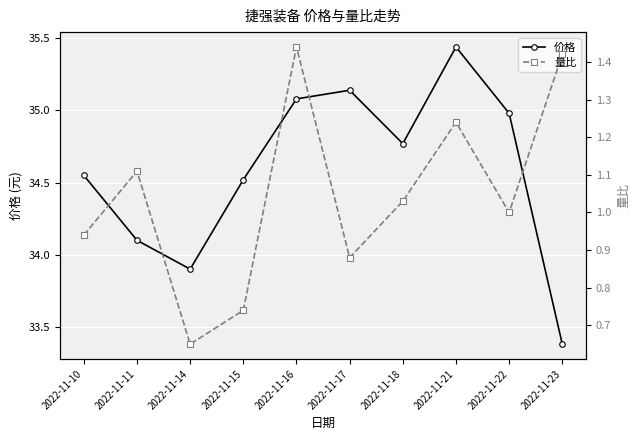

True or false: 价格 and 量比 cross at least once.

False